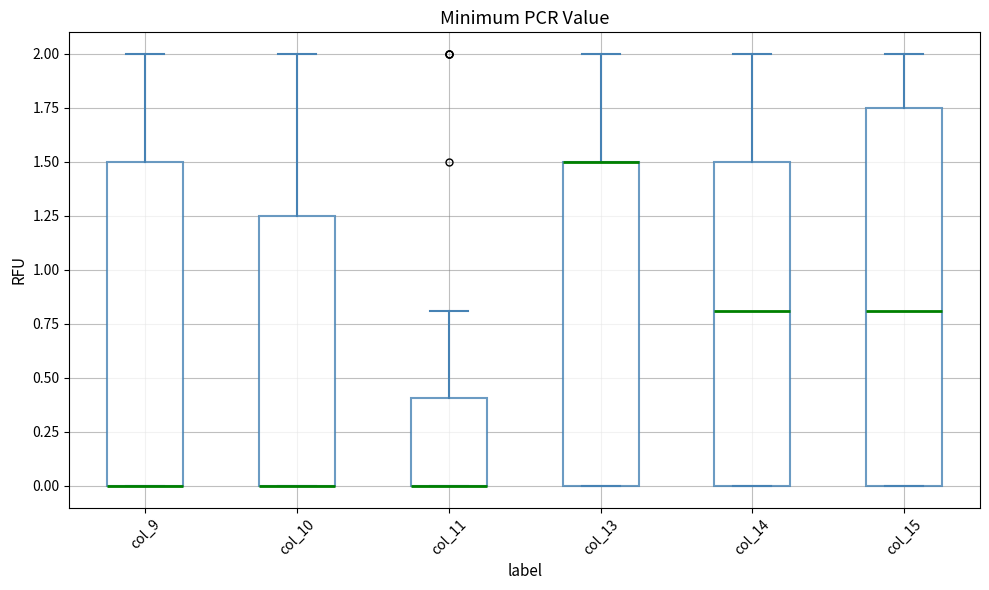

Comparing the boxes themselves (not the whiskers), which one is the tallest?

col_15